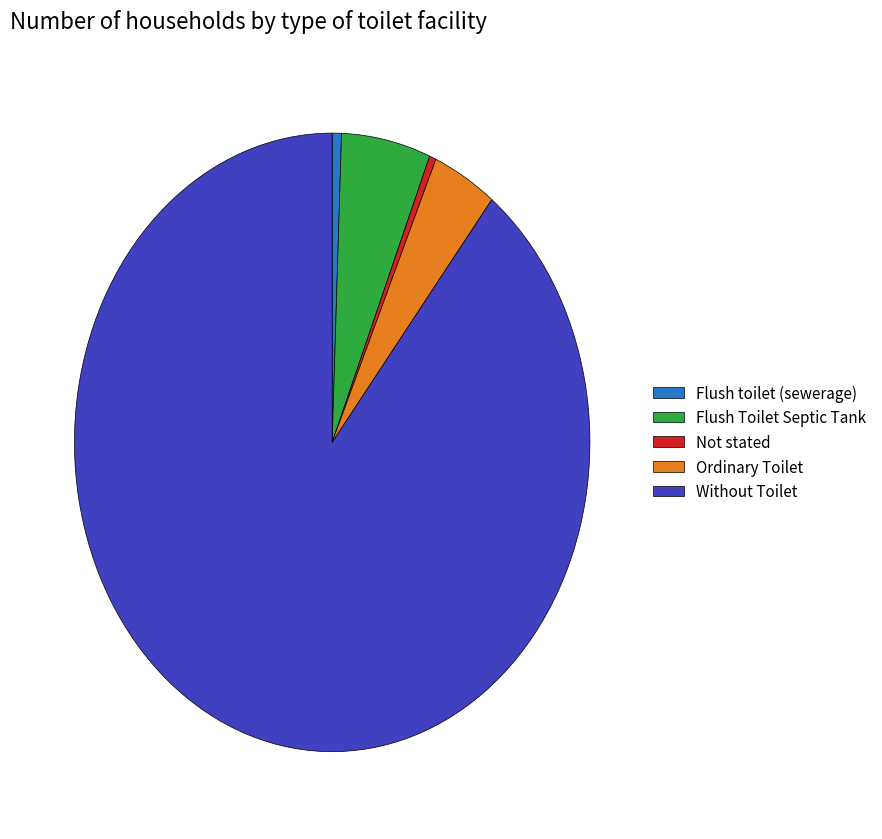

Do Without Toilet and Flush Toilet Septic Tank together represent more than half of the pie?

Yes